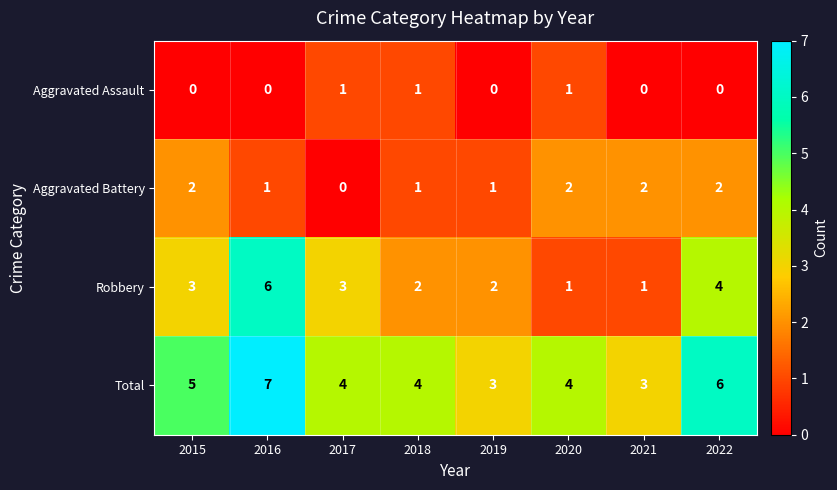

How many Total values are between 4 and 6?

5